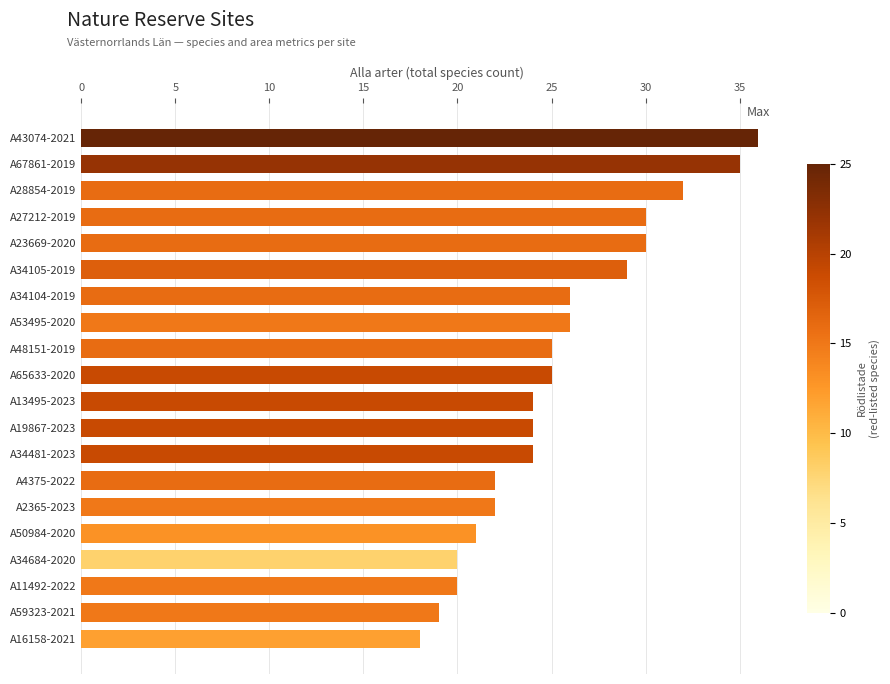

The chart shows a value of 16 at A65633-2020. True or false?

False